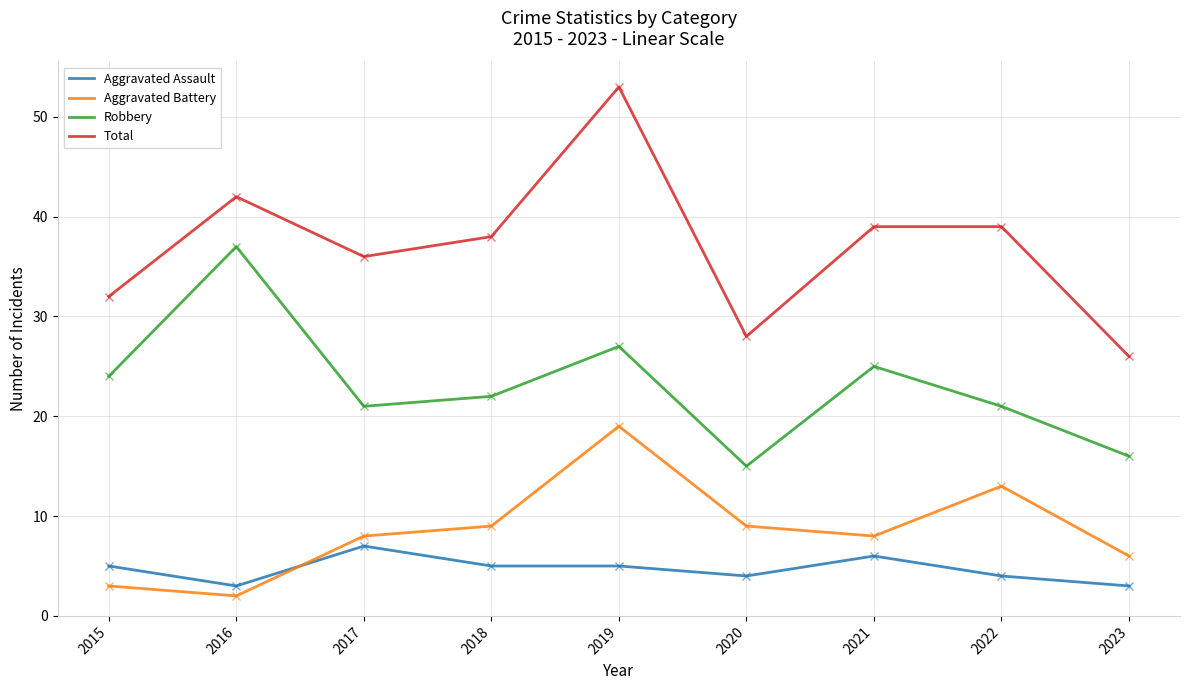

Where does the Total series first go above 38?

2016